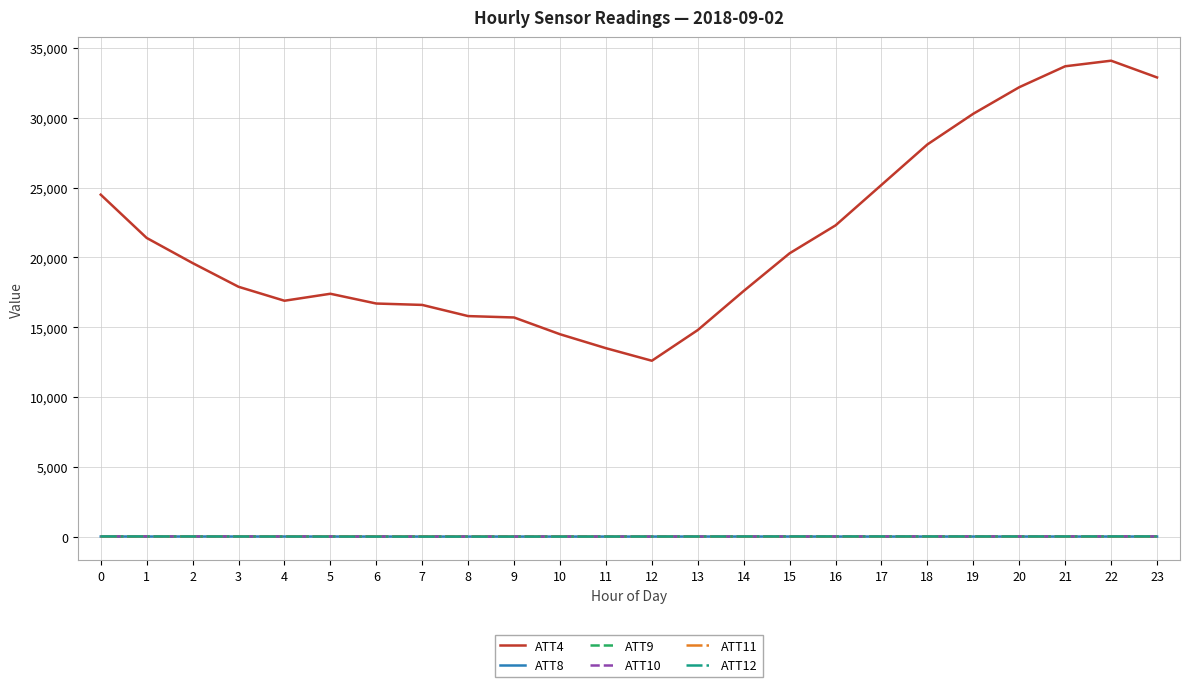

What is the sum of all ATT4 values?

514600.0